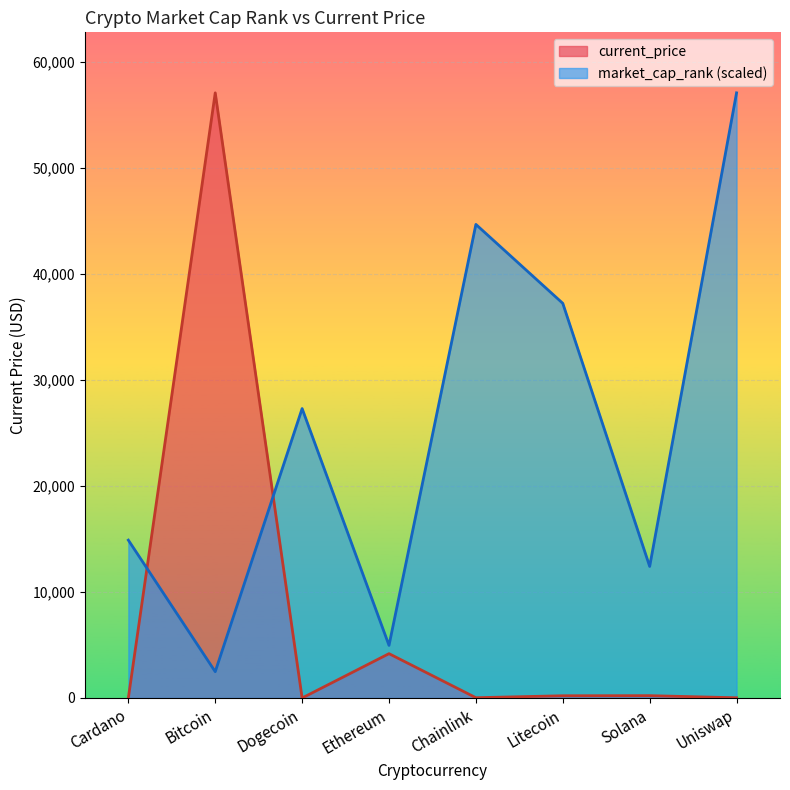

What is the lowest value of the current_price series?

0.2